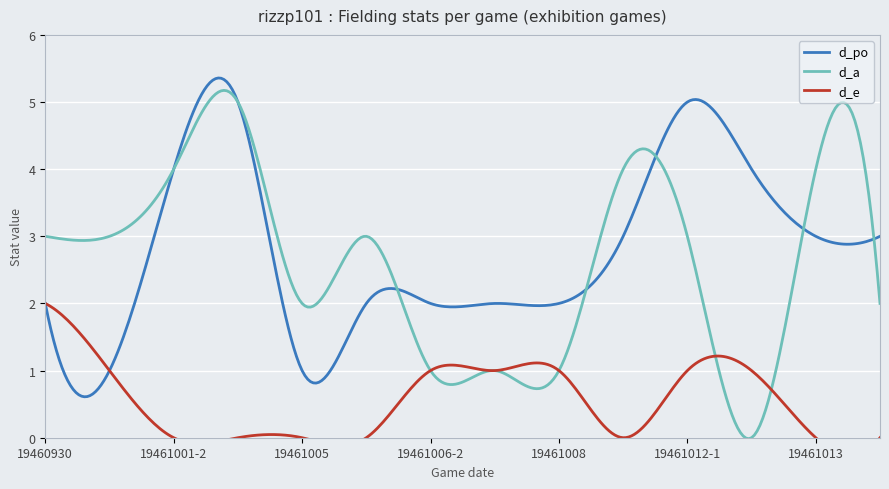

Which series has the widest spread of values?

d_a